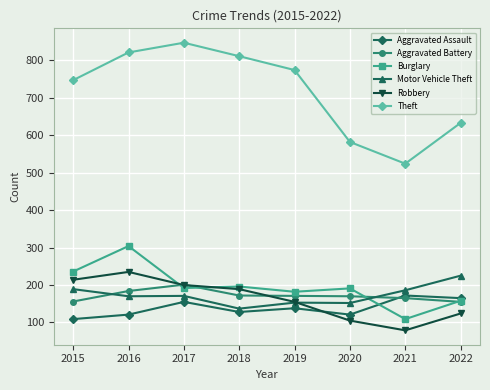

What is the average value of the Theft series?

717